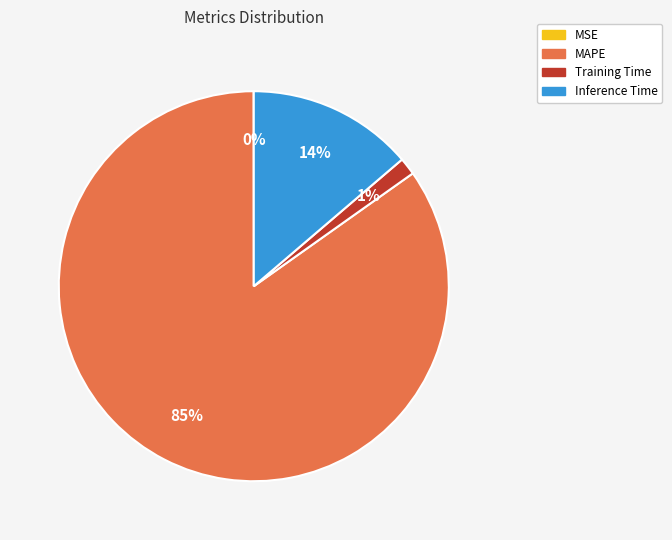

Is MAPE the majority of the pie?

Yes